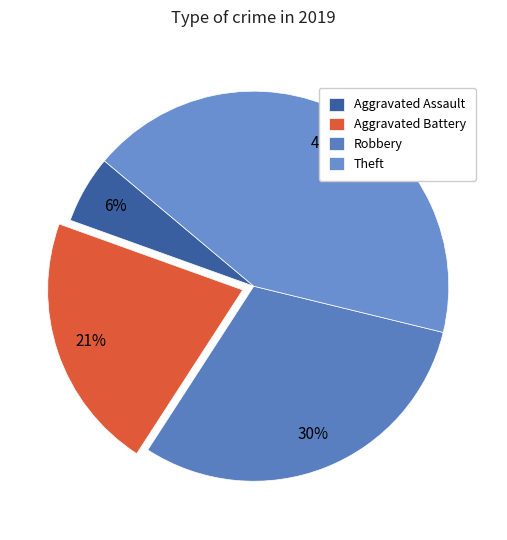

How much of the chart is everything except Aggravated Battery?

78.7%